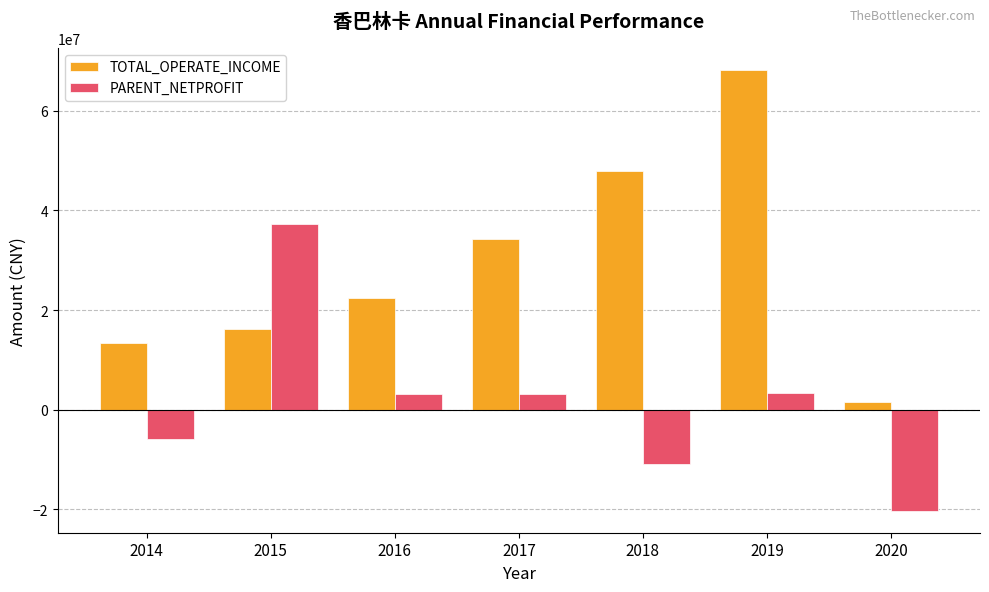

How many bars are there in each group?

2